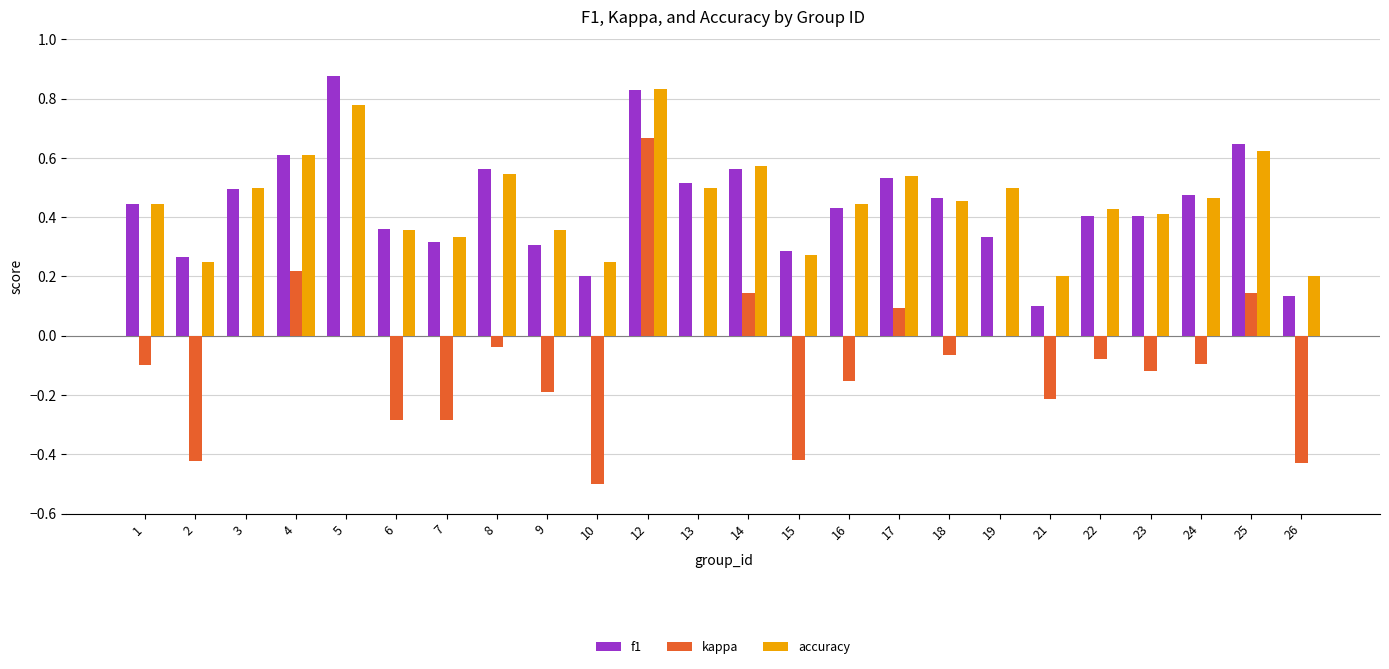

Which category has the highest value in the kappa series?

12